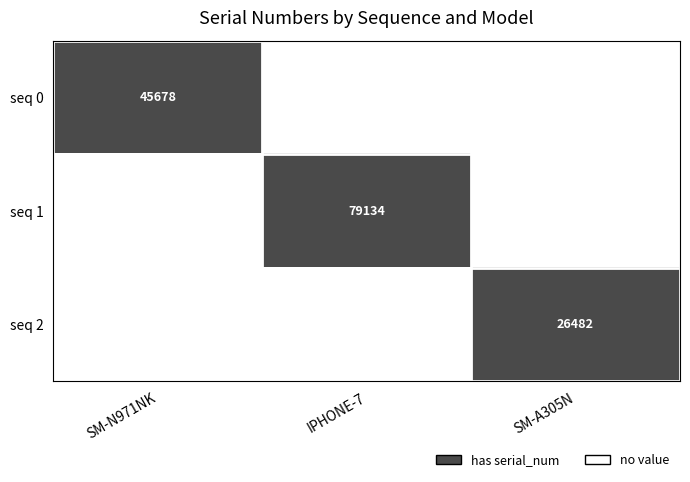

The value of seq 0 at SM-N971NK is 45678. True or false?

True